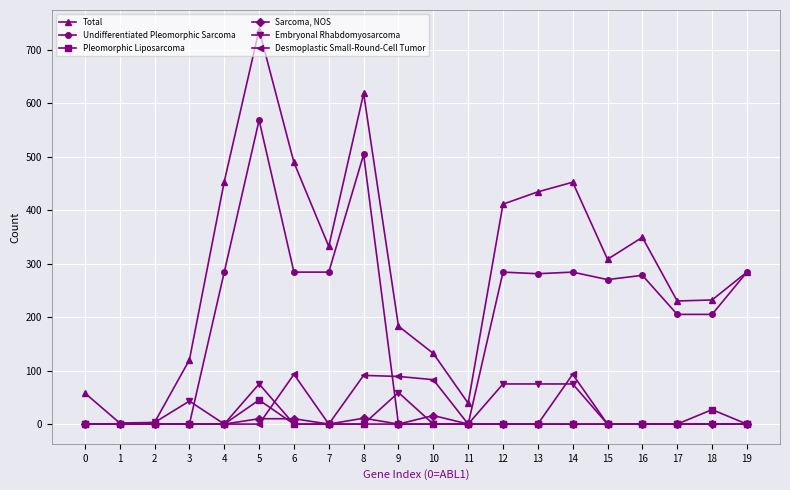

How many data points does each series have?

20